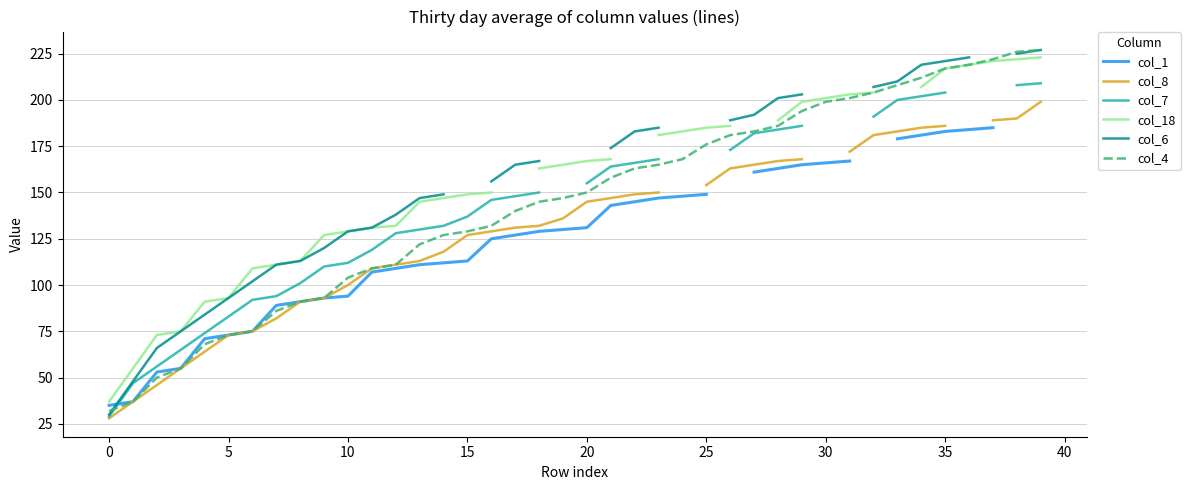

The value of col_18 at 16 is 72.4. True or false?

False